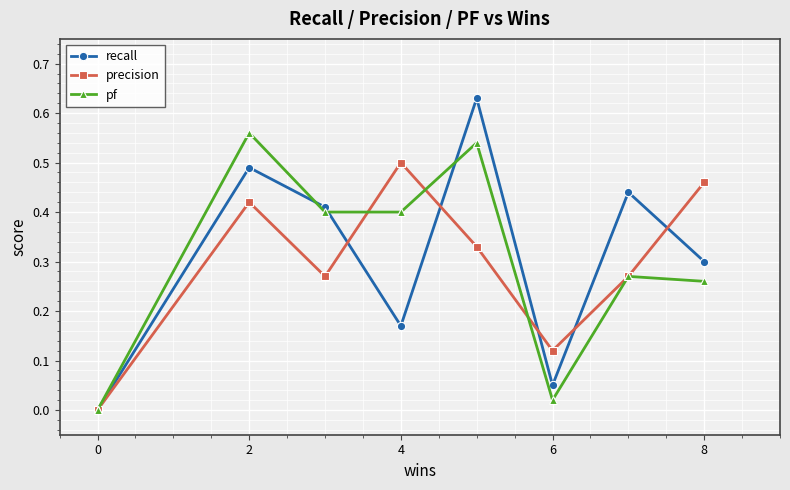

How many values in the recall series exceed 0?

7